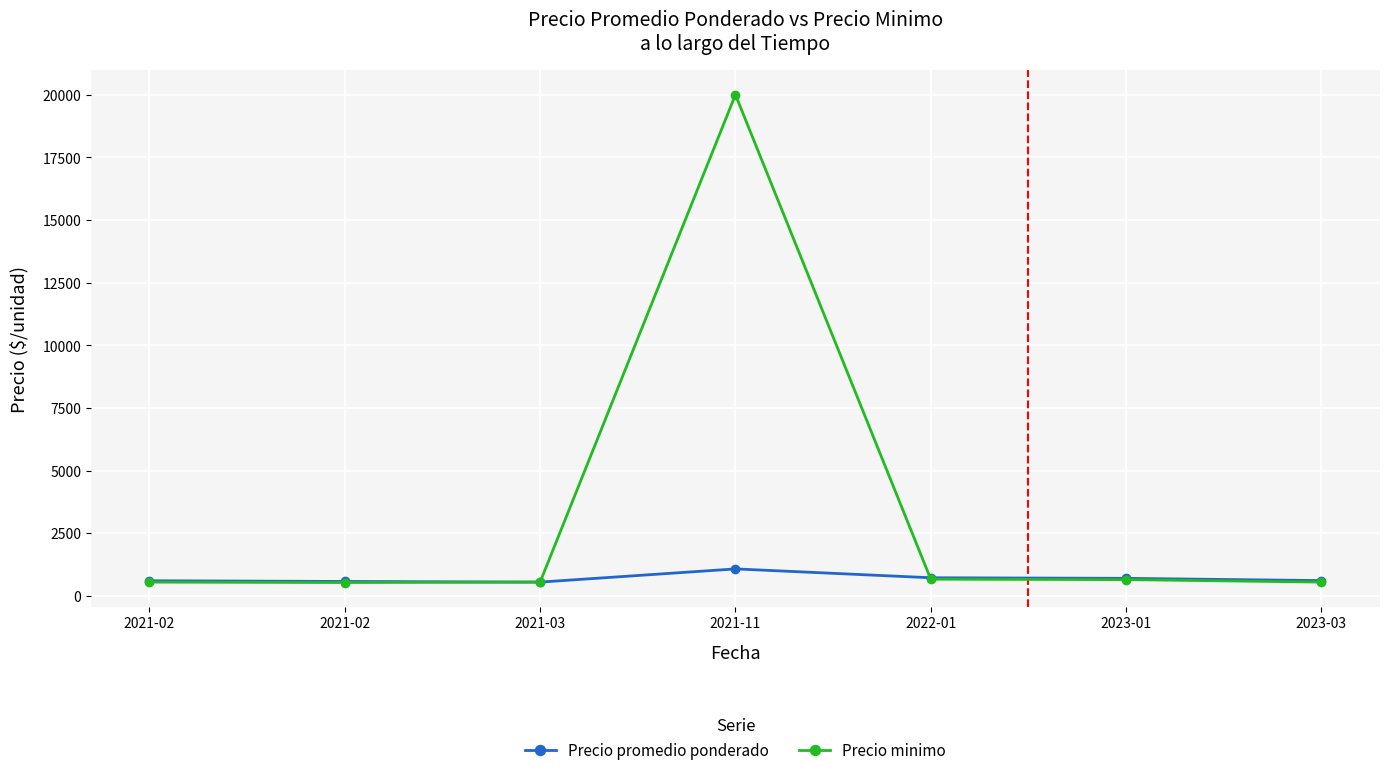

What are all the series names shown in the legend?

Precio promedio ponderado, Precio minimo